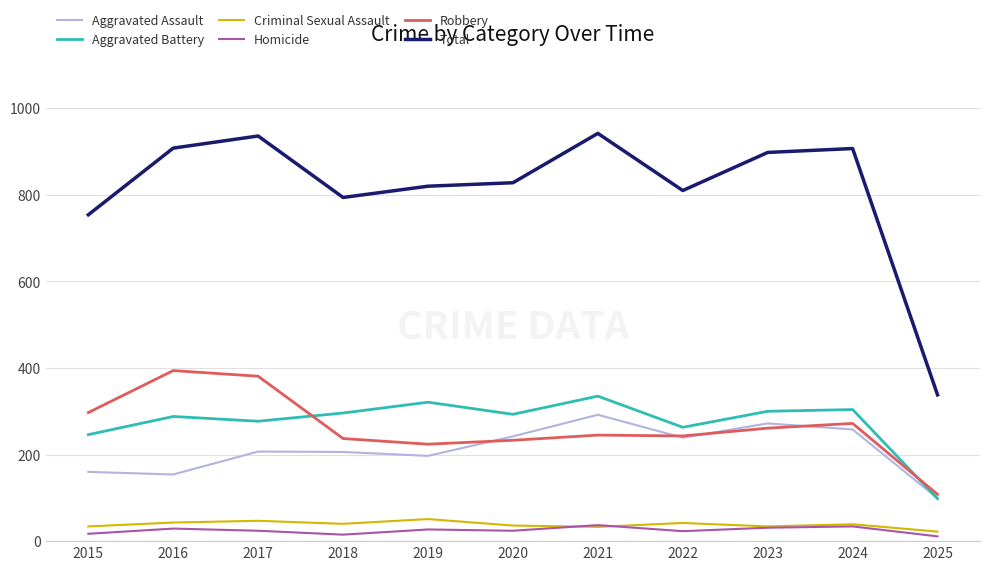

In Criminal Sexual Assault, how many points are lower than both neighbors (excluding endpoints)?

3